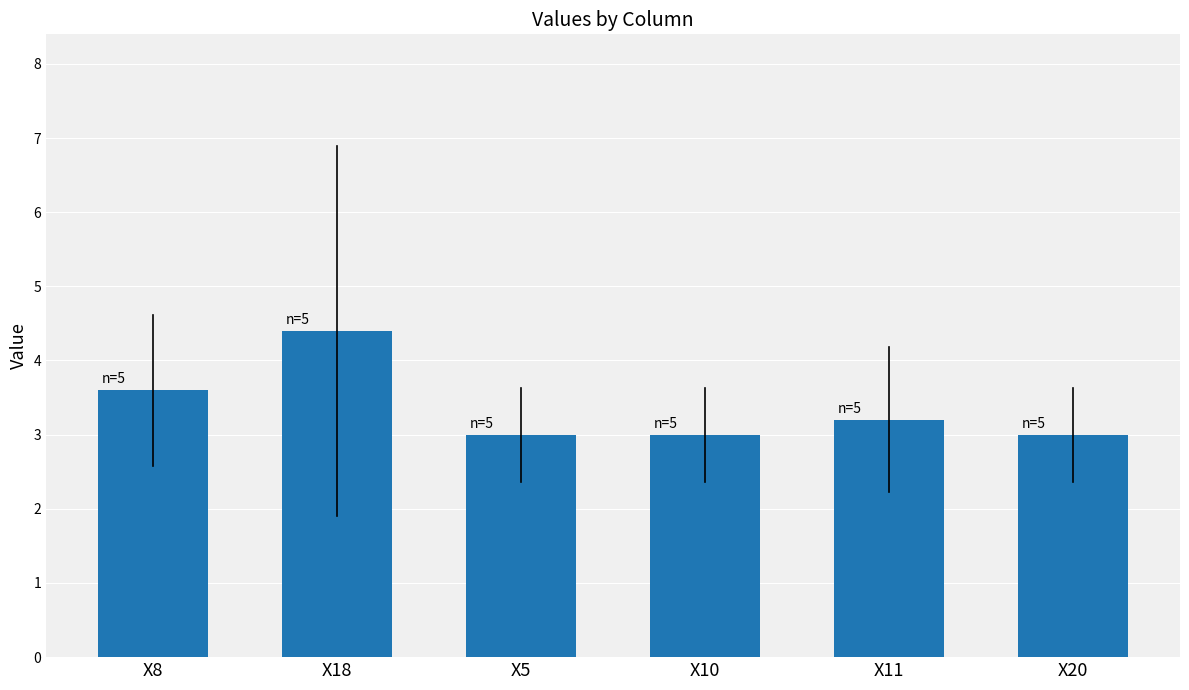

What is the sum of the values at X5 and X10?

6.0